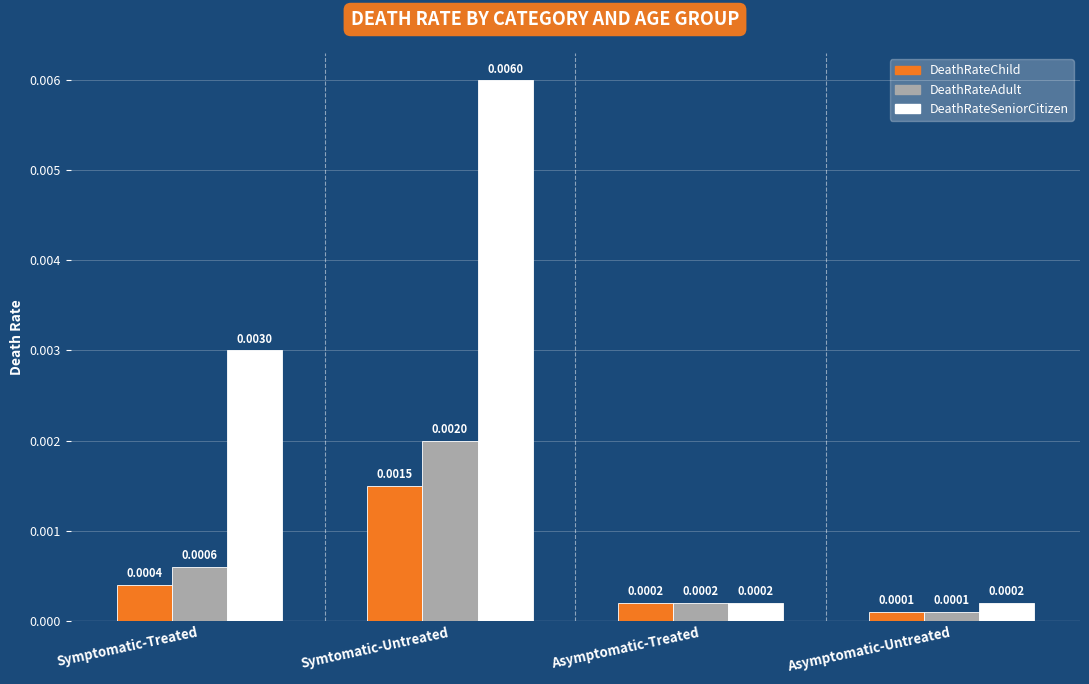

What is the label of the 3rd bar from the right?

Symtomatic-Untreated